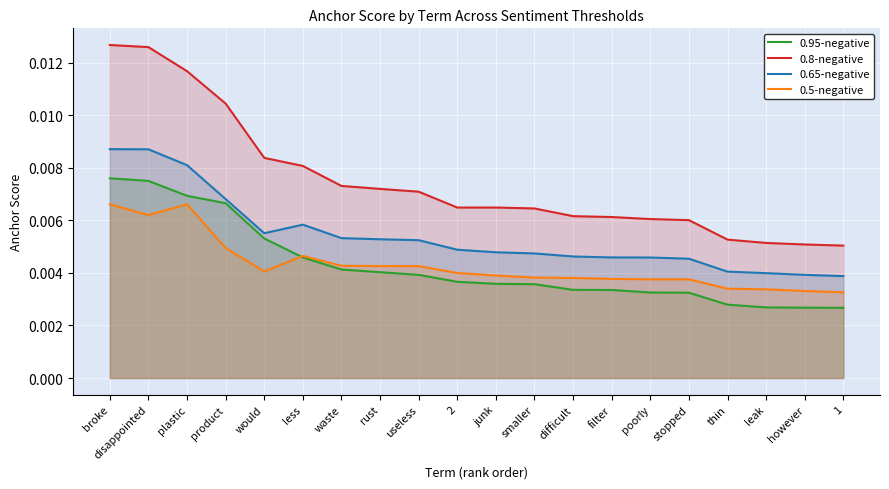

Which series has the largest range (max minus min)?

0.8-negative